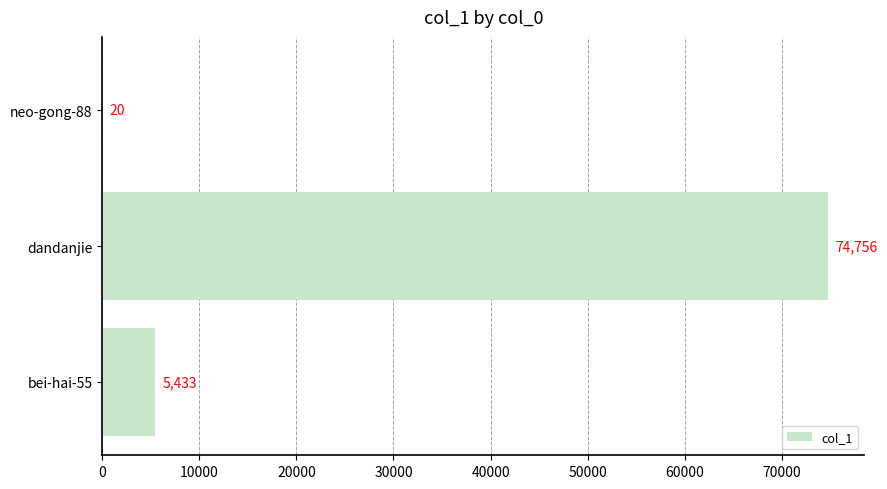

How many series are shown in this chart?

1